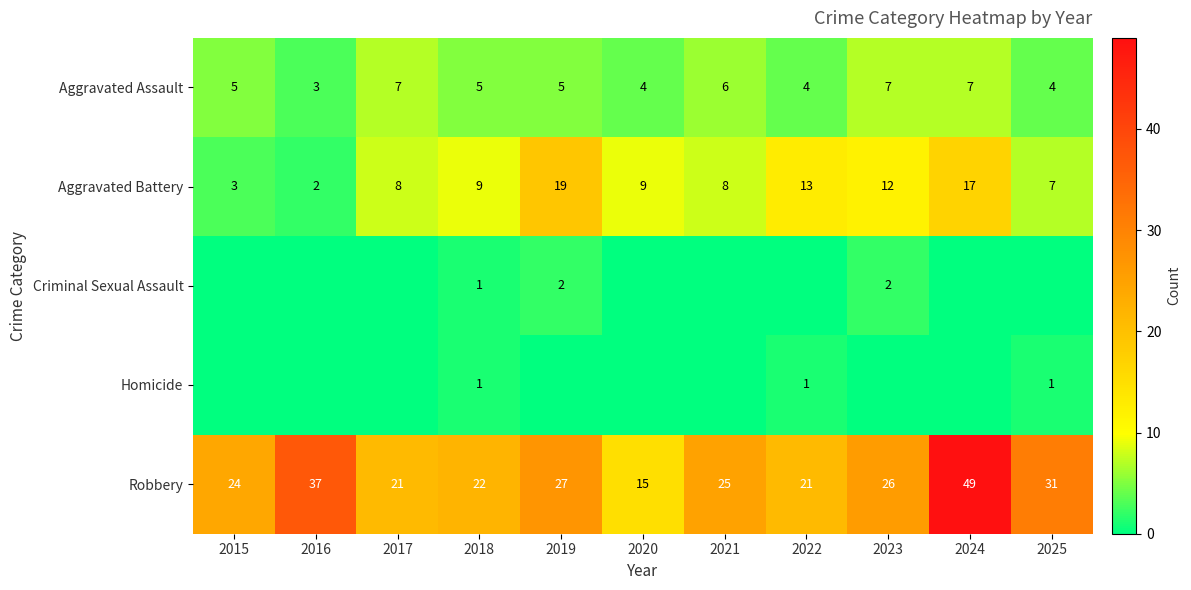

Is it true that Robbery equals 6 at 2021?

False